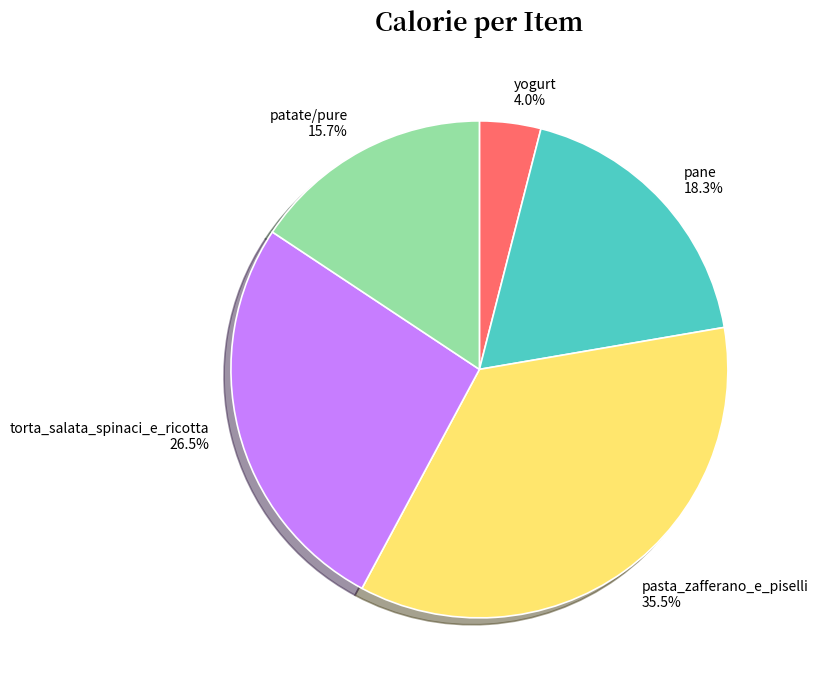

What is the largest slice in the pie chart?

pasta_zafferano_e_piselli